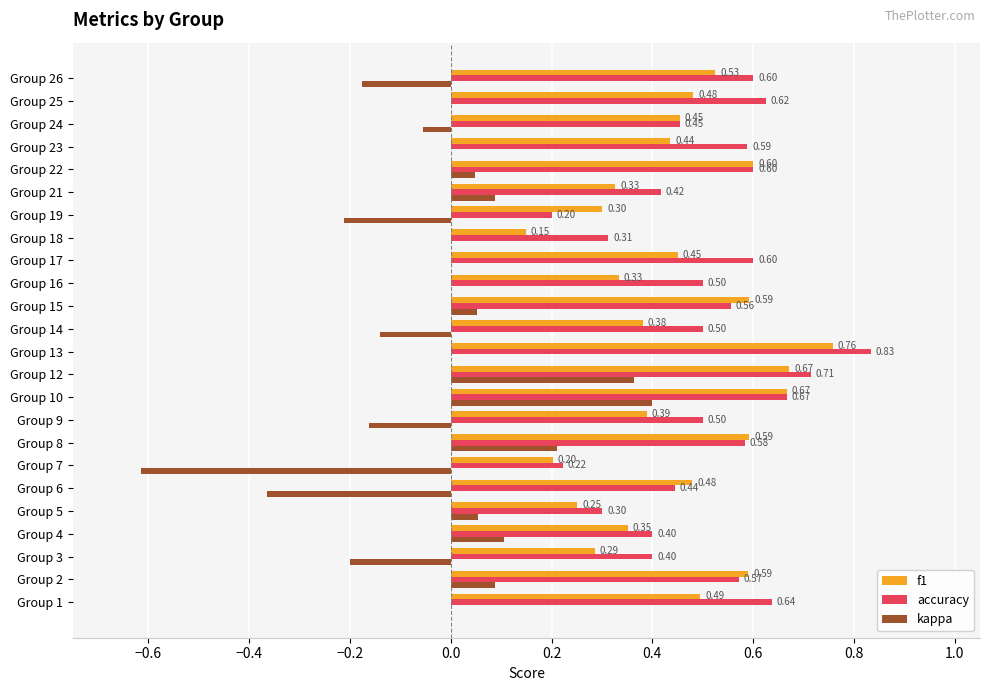

Is the value of kappa at Group 21 greater than the value of f1 at Group 22?

No